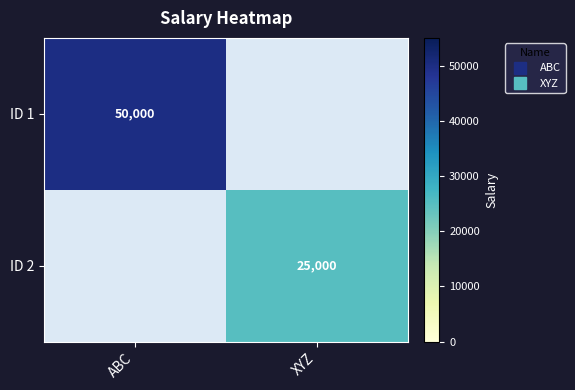

What is the difference between the maximum and minimum values in the ID 2 series?

25000